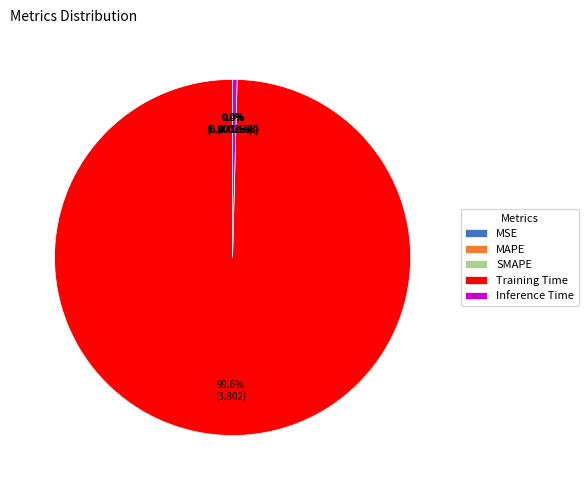

Which slice is the largest?

Training Time